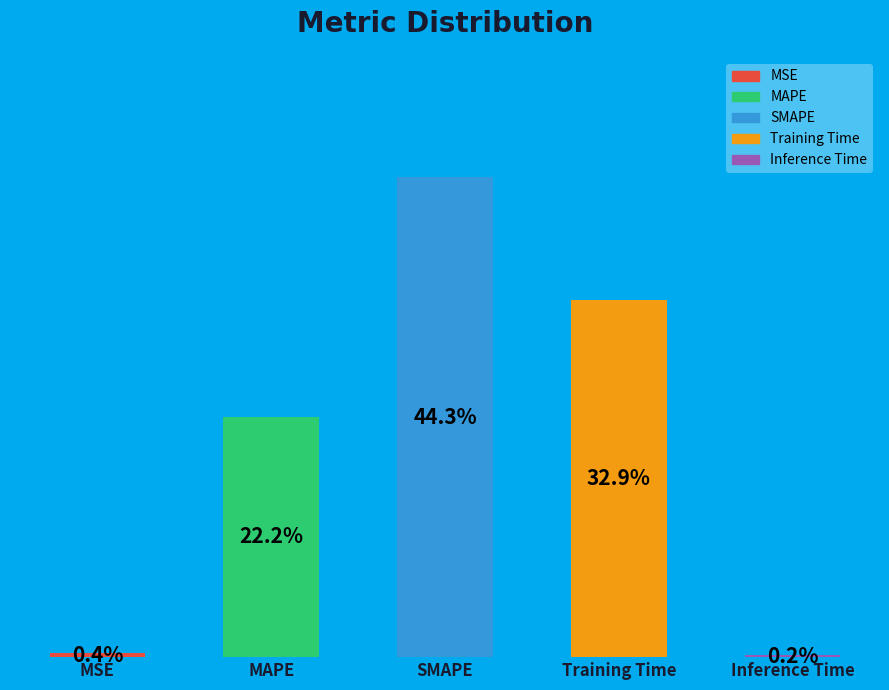

Where does the data first go above 22?

MAPE